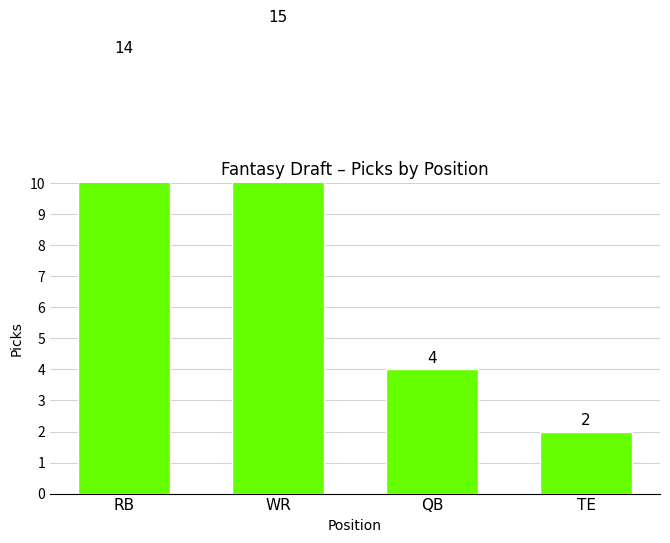

What is the sum of all values?

35